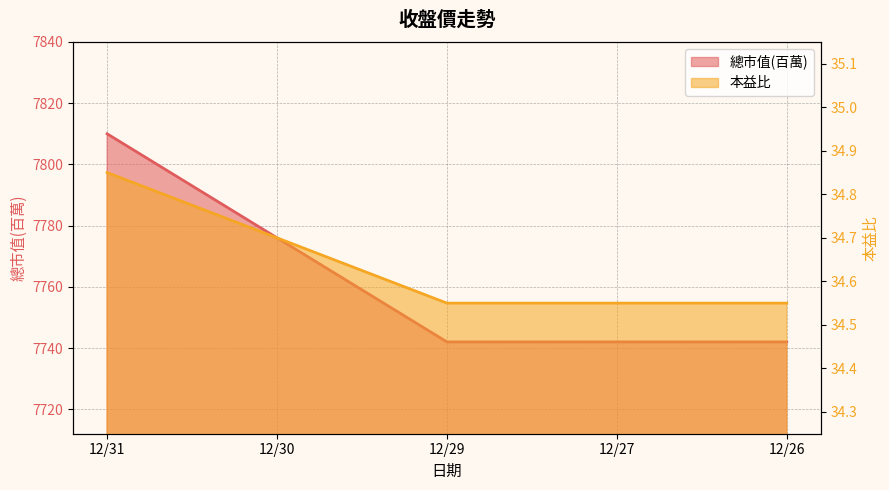

What is the value of the 總市值(百萬) point at the 1st from the left?

7810.0